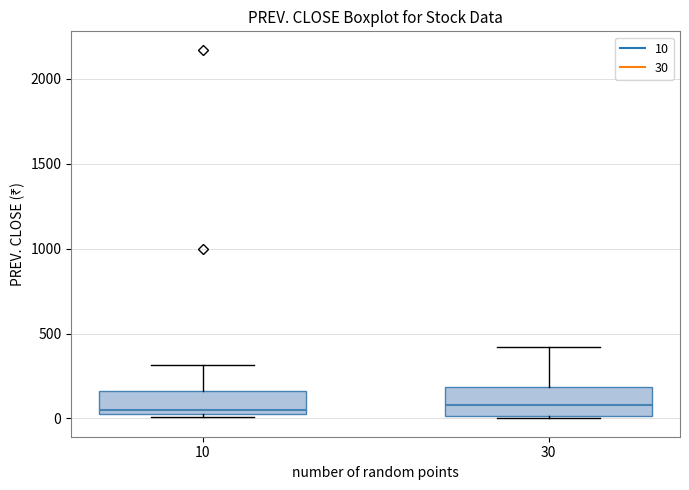

Reading left to right, transcribe this box plot: for each box, give where its median line is, the range the box spans, and where its two whiskers end, as read against the y-axis. The values are not printed on the chart, so give them approximately, as read against the axis.

10: median 50 (just above the box's lower edge), box 50 to 150, whiskers 0 to 300
30: median 100, box 0 to 200, whiskers 0 to 400